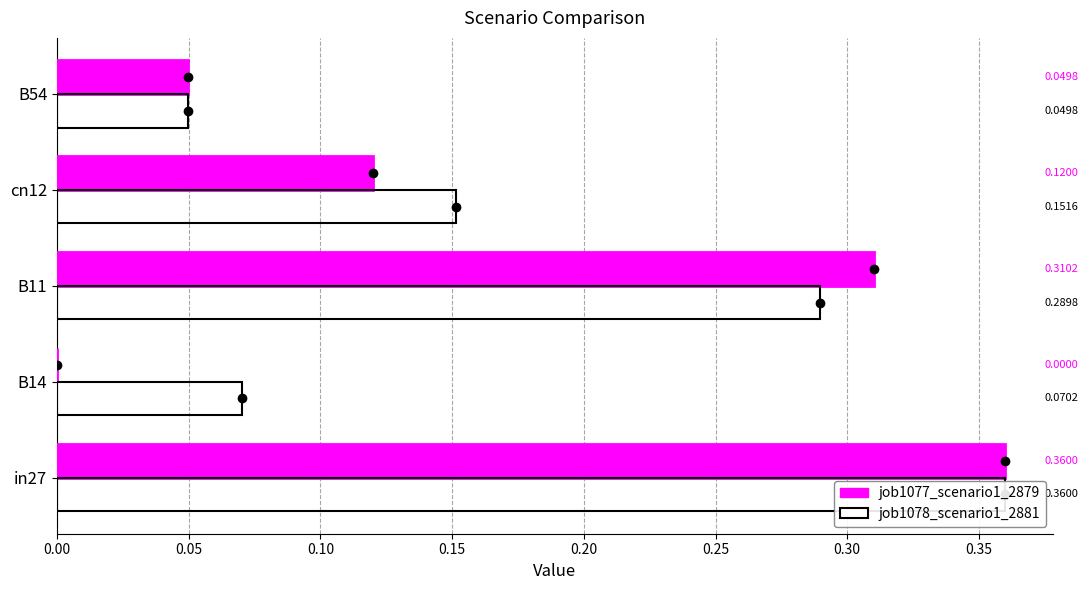

What is the sum of all job1078_scenario1_2881 values?

0.9